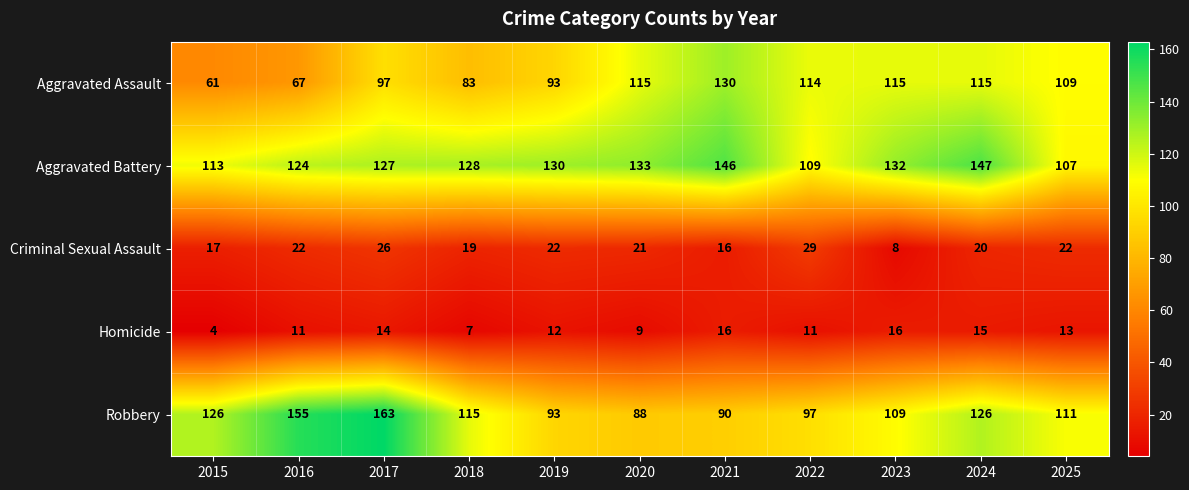

What is the lowest value of the Aggravated Battery series?

107